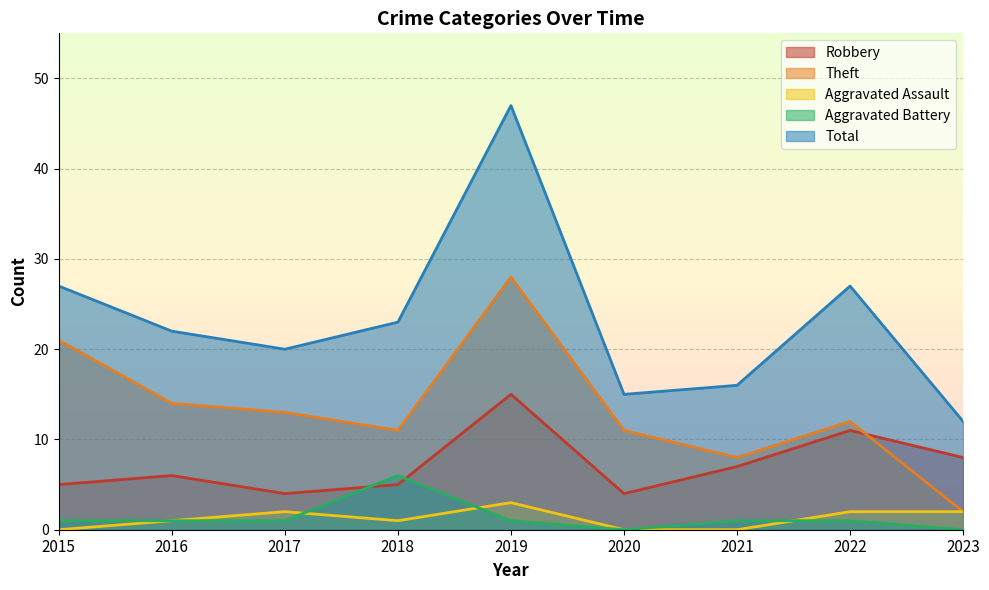

Where is the first local maximum for Aggravated Battery?

2018